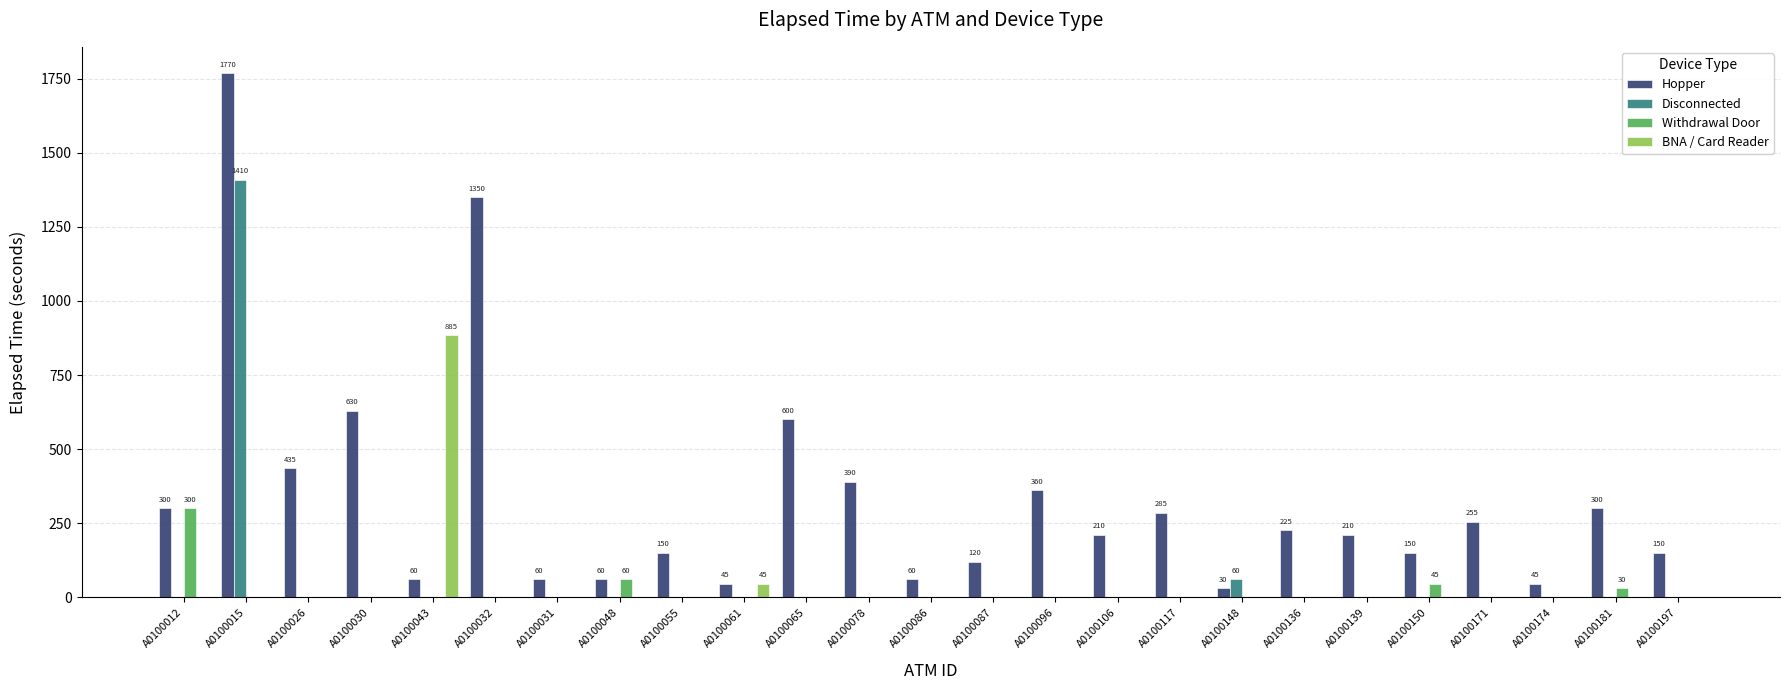

What is the sum of the Hopper values at A0100048 and A0100197?

210